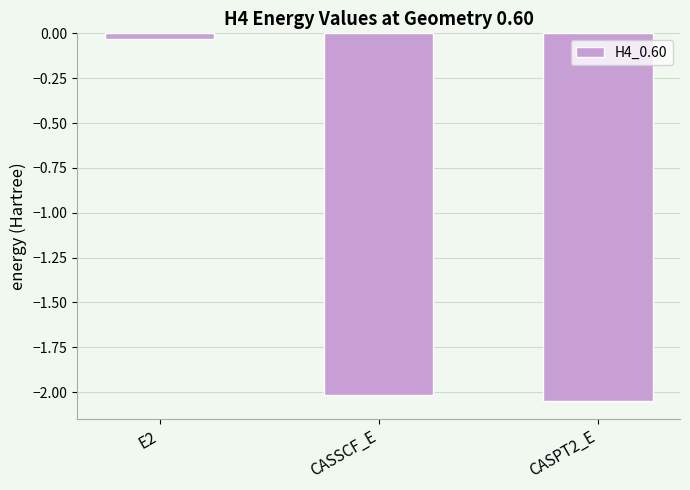

Does the chart contain stacked bars?

No